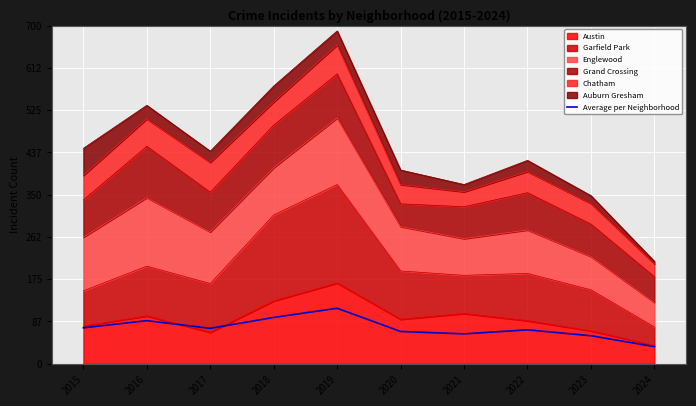

How many lines are shown in the chart?

1